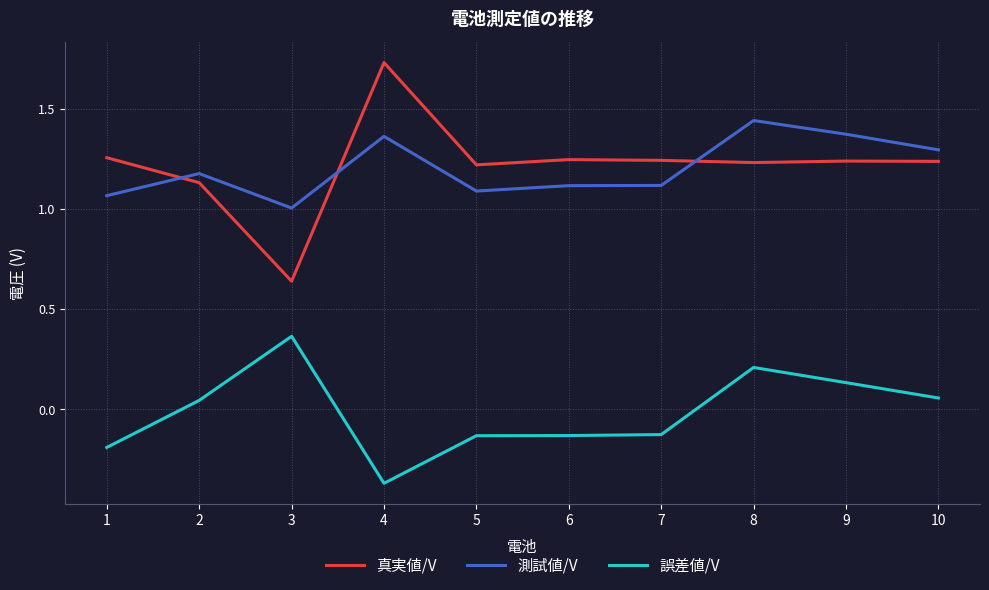

True or false: 誤差値/V and 真実値/V cross at least once.

False